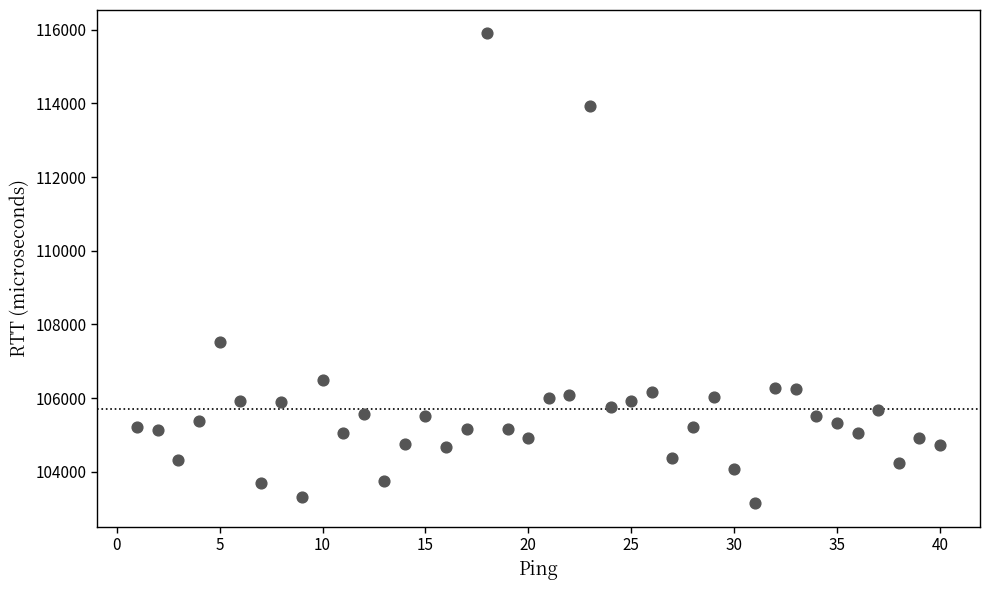

What Y value in the scatter plot is closest to 109519?

107536